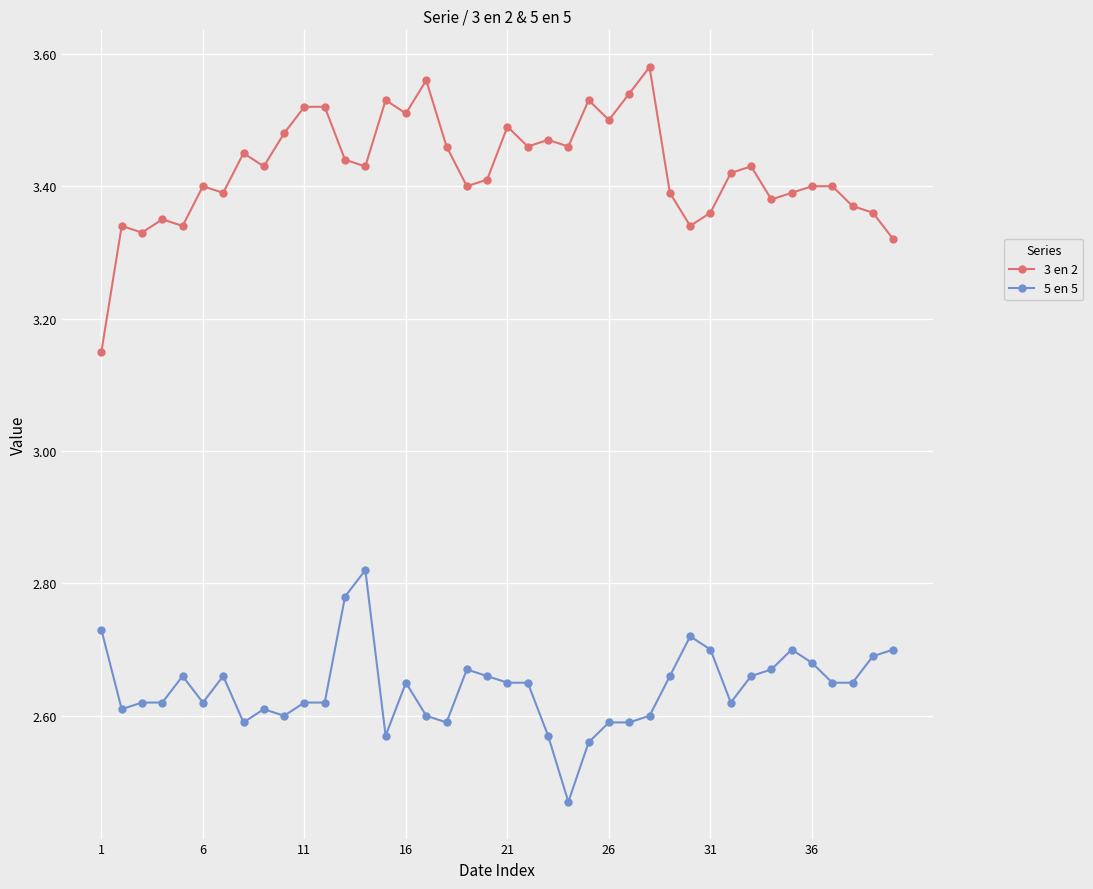

Count the number of categories in the chart.

40